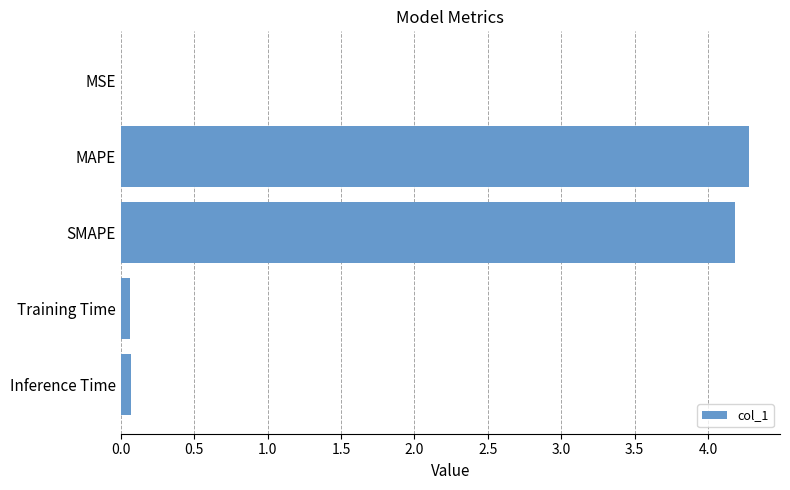

What is the greatest value displayed?

4.3